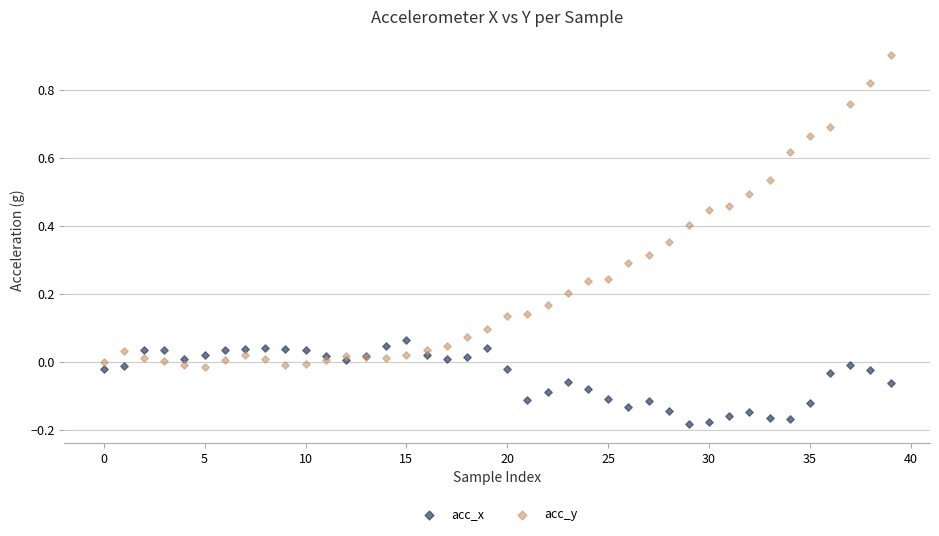

Which series has the largest Y range (max minus min)?

acc_y